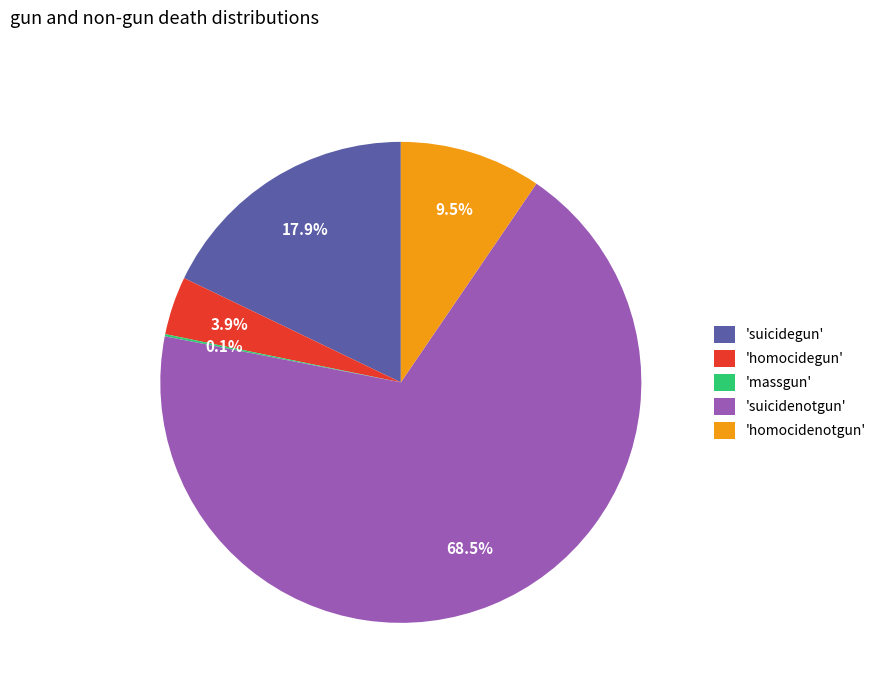

Combined, do 'homocidenotgun' and 'homocidegun' account for over 50%?

No